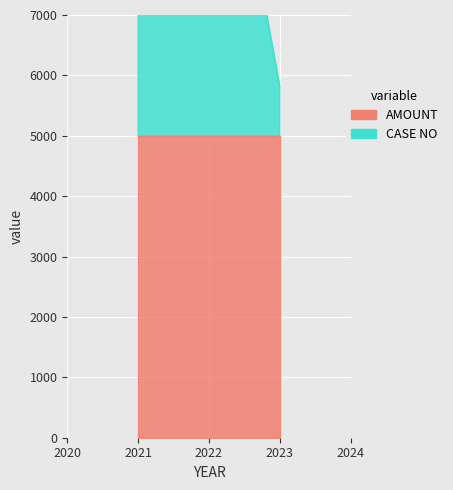

Is it true that CASE NO equals 2887 at 2023-01-31?

False